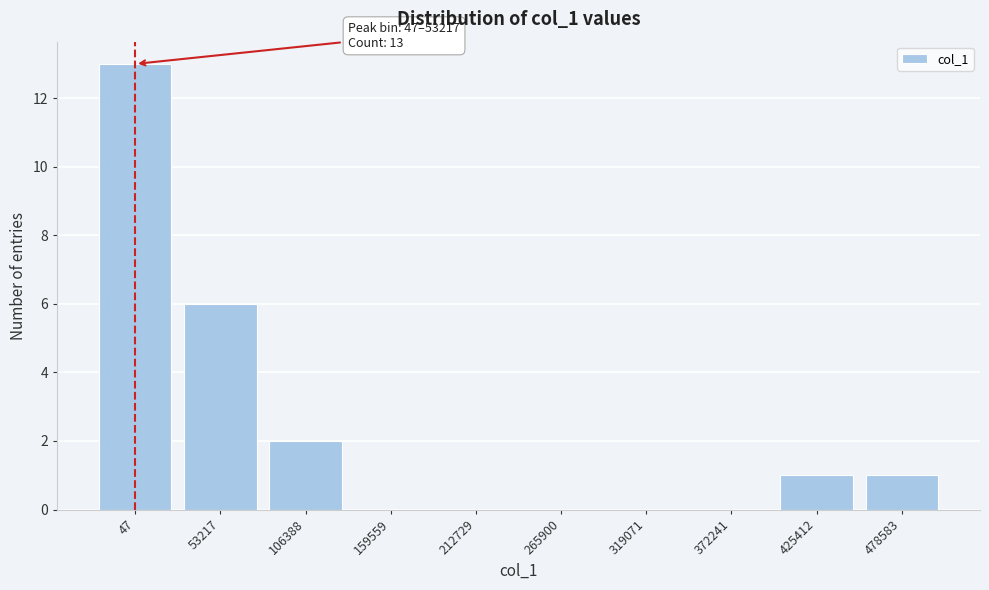

Reading left to right, extract all data points from this chart.

47=13	53217=6	106388=2	159559=0	212729=0	265900=0	319071=0	372241=0	425412=1	478583=1